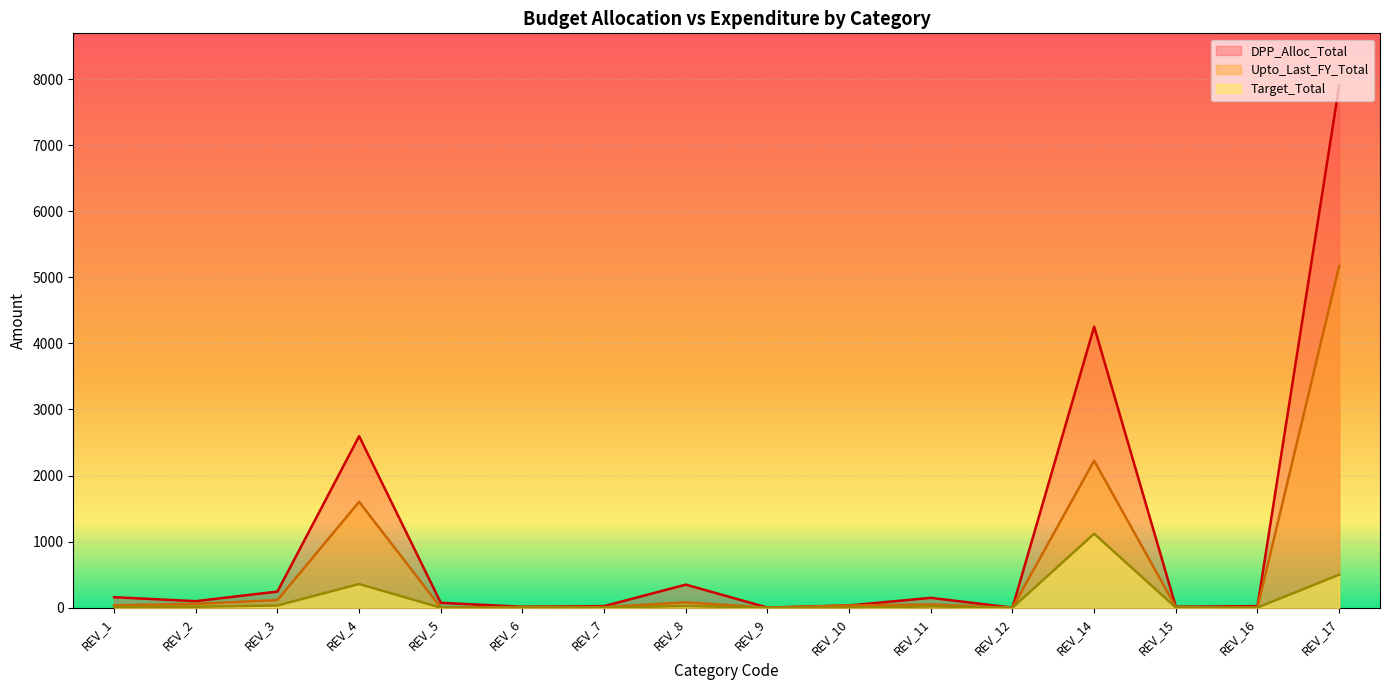

How many interior local peaks does the DPP_Alloc_Total series have?

4